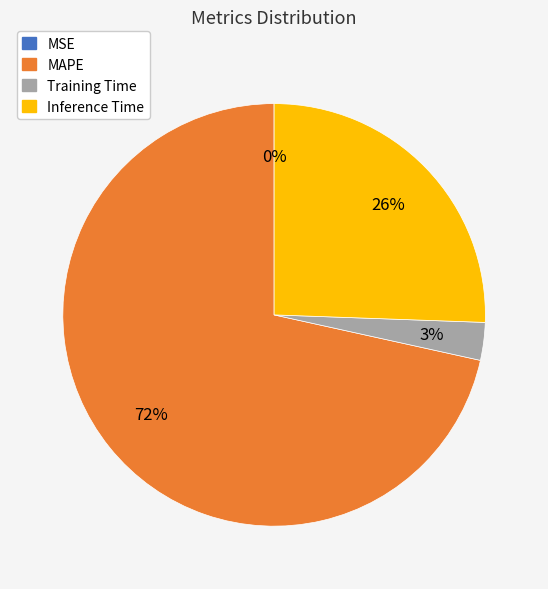

Which category accounts for the majority?

MAPE